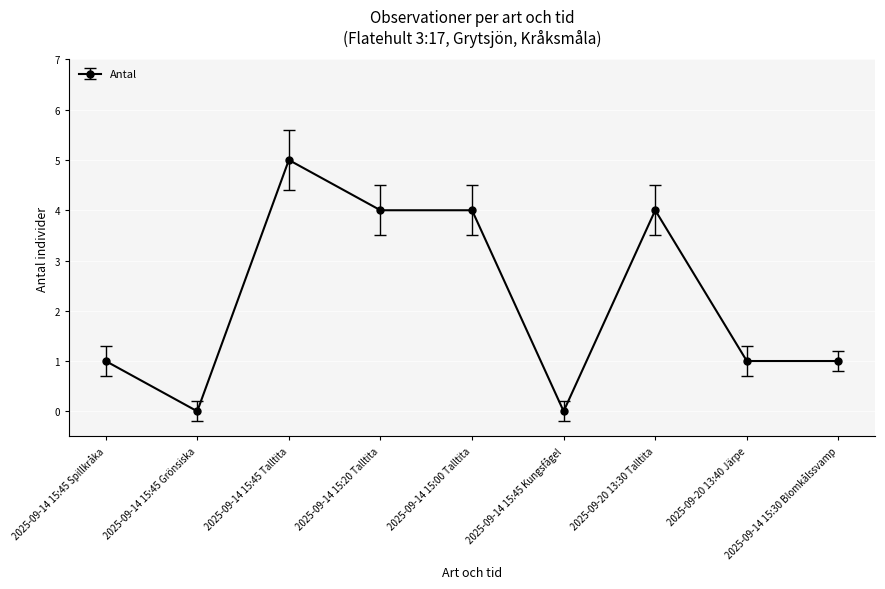

What is the sum of the values at 2025-09-14 15:00 Talltita and 2025-09-14 15:20 Talltita?

8